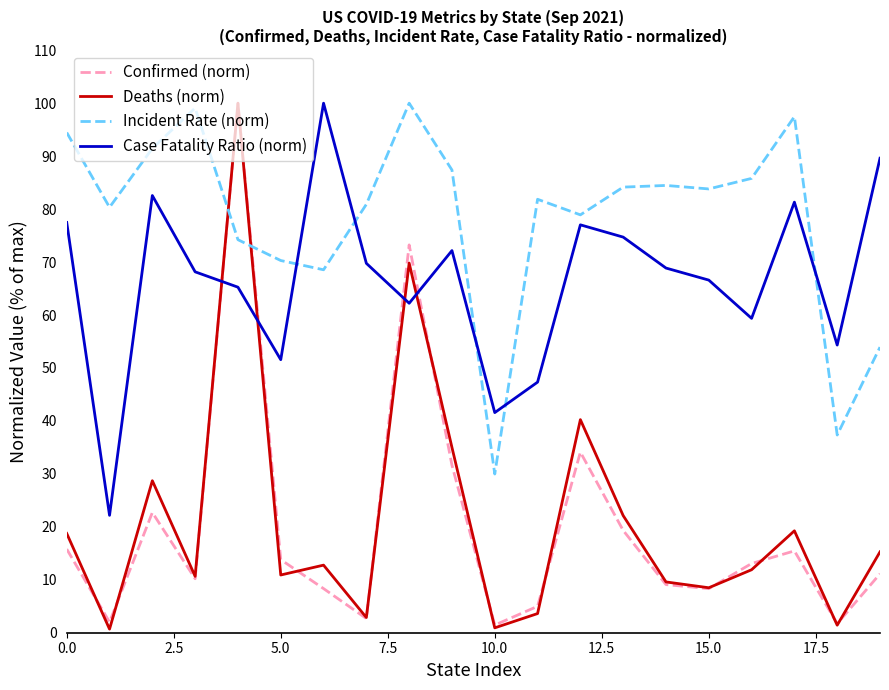

After their last crossing, which series has the higher values: Incident Rate (norm) or Case Fatality Ratio (norm)?

Case Fatality Ratio (norm)